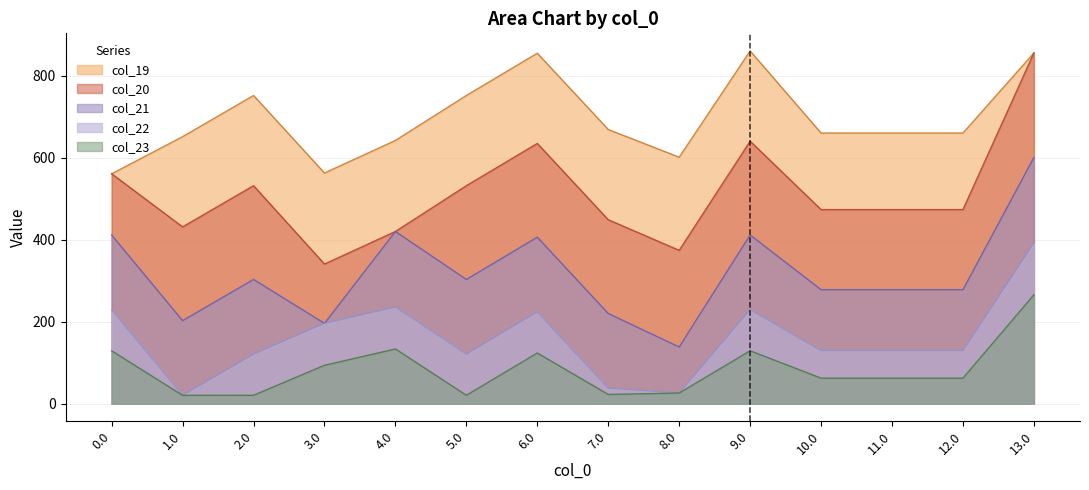

Between 5.0 and 7.0, which series saw the biggest shift?

col_21